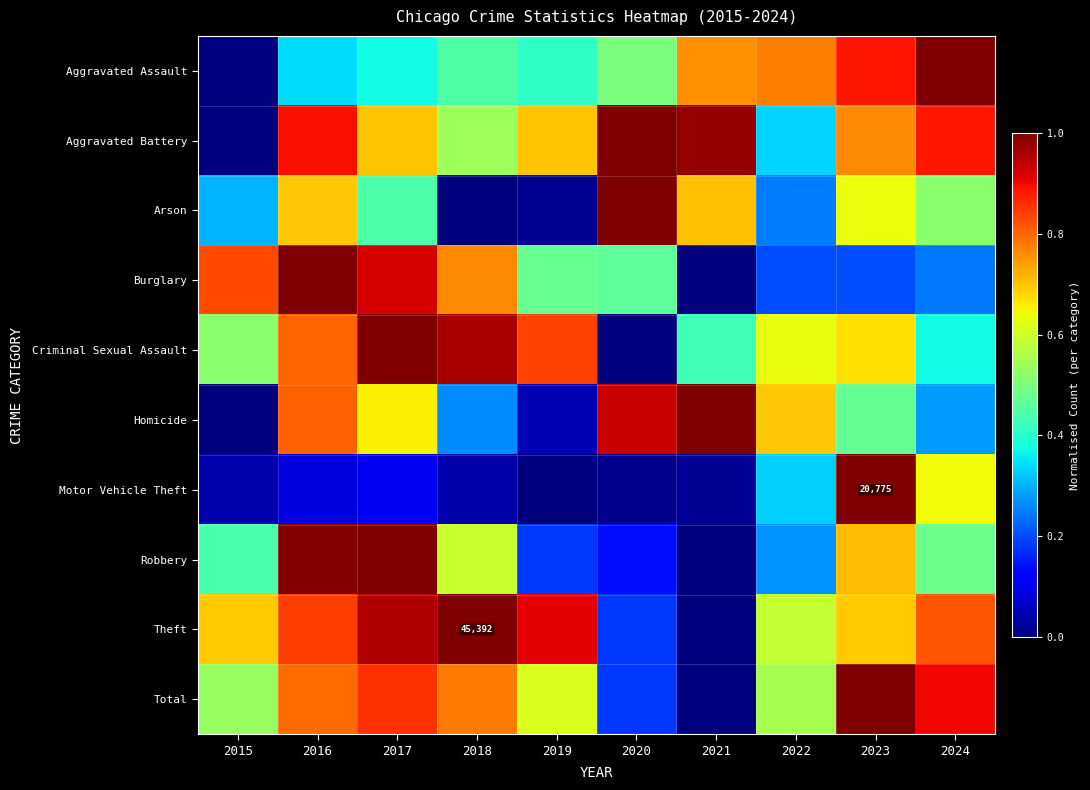

True or false: Burglary has a value of 1.2 at 2018.

False